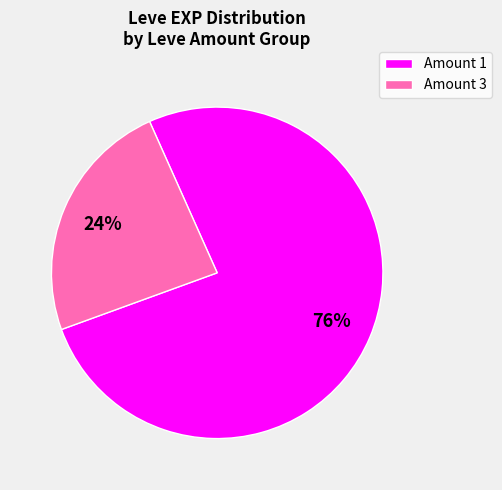

Does any single category account for the majority?

Yes